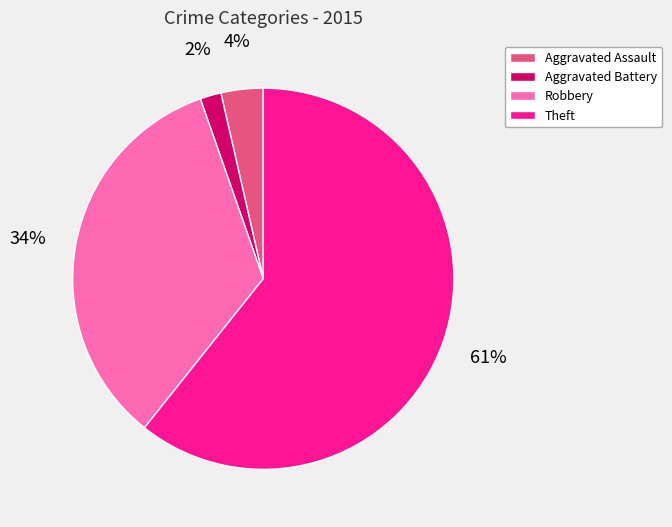

What is the majority slice?

Theft